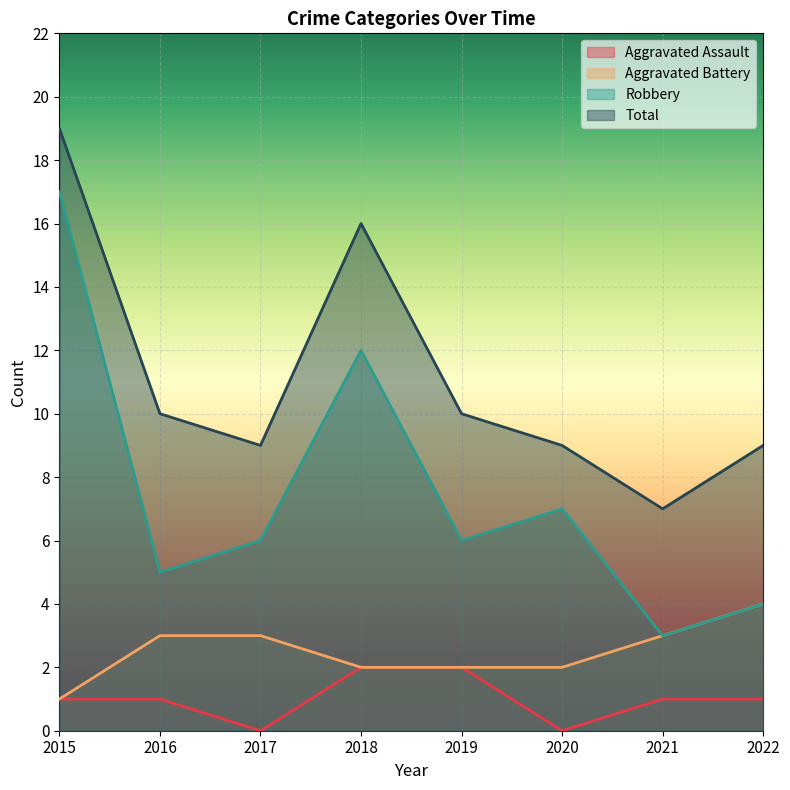

The value of Aggravated Assault at 2018 is 1. True or false?

False